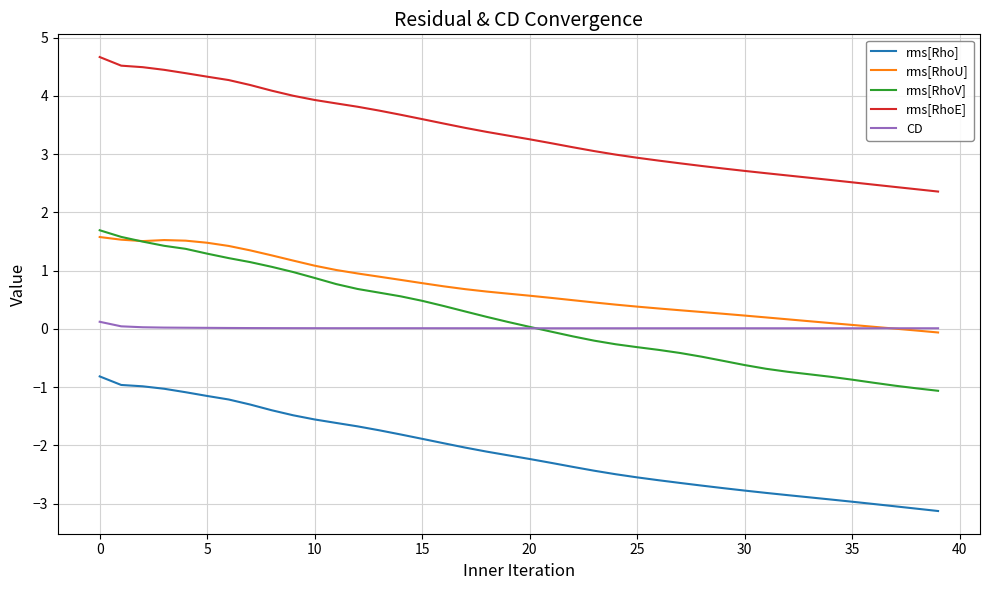

What is the smallest value displayed?

-3.1